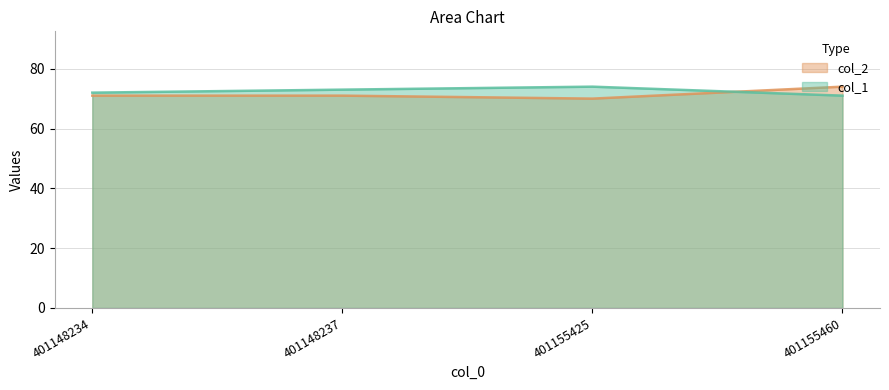

At 401155460, list the series in order from largest to smallest.

col_2, col_1